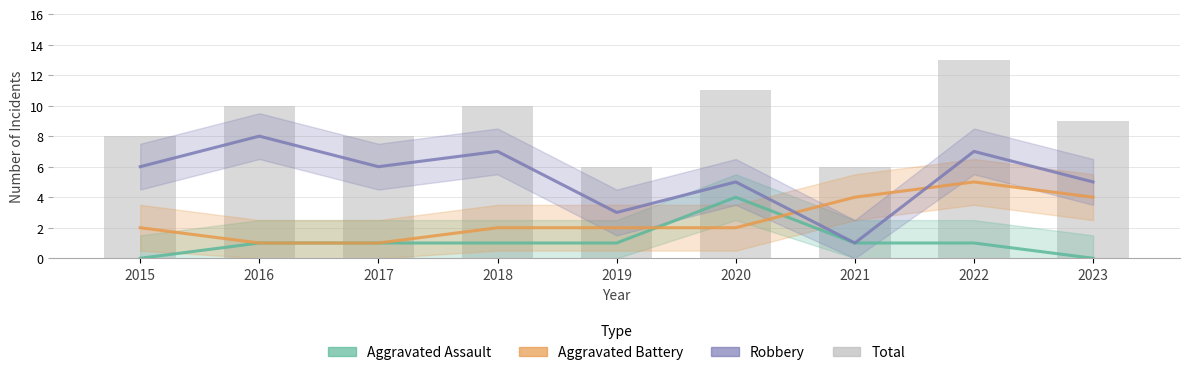

Reading right to left, extract all data points from this chart.

Aggravated Assault: 0	1	1	4	1	1	1	1	0
Aggravated Battery: 4	5	4	2	2	2	1	1	2
Robbery: 5	7	1	5	3	7	6	8	6
Total: 9	13	6	11	6	10	8	10	8